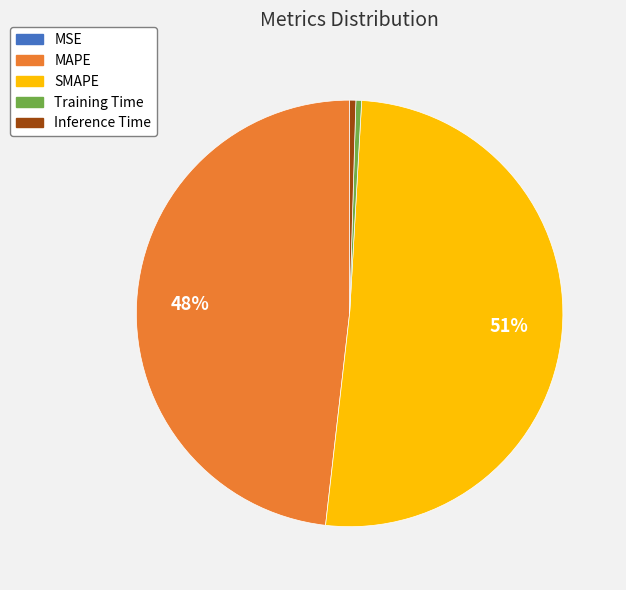

What percentage is the MAPE slice, to the nearest percent?

48%